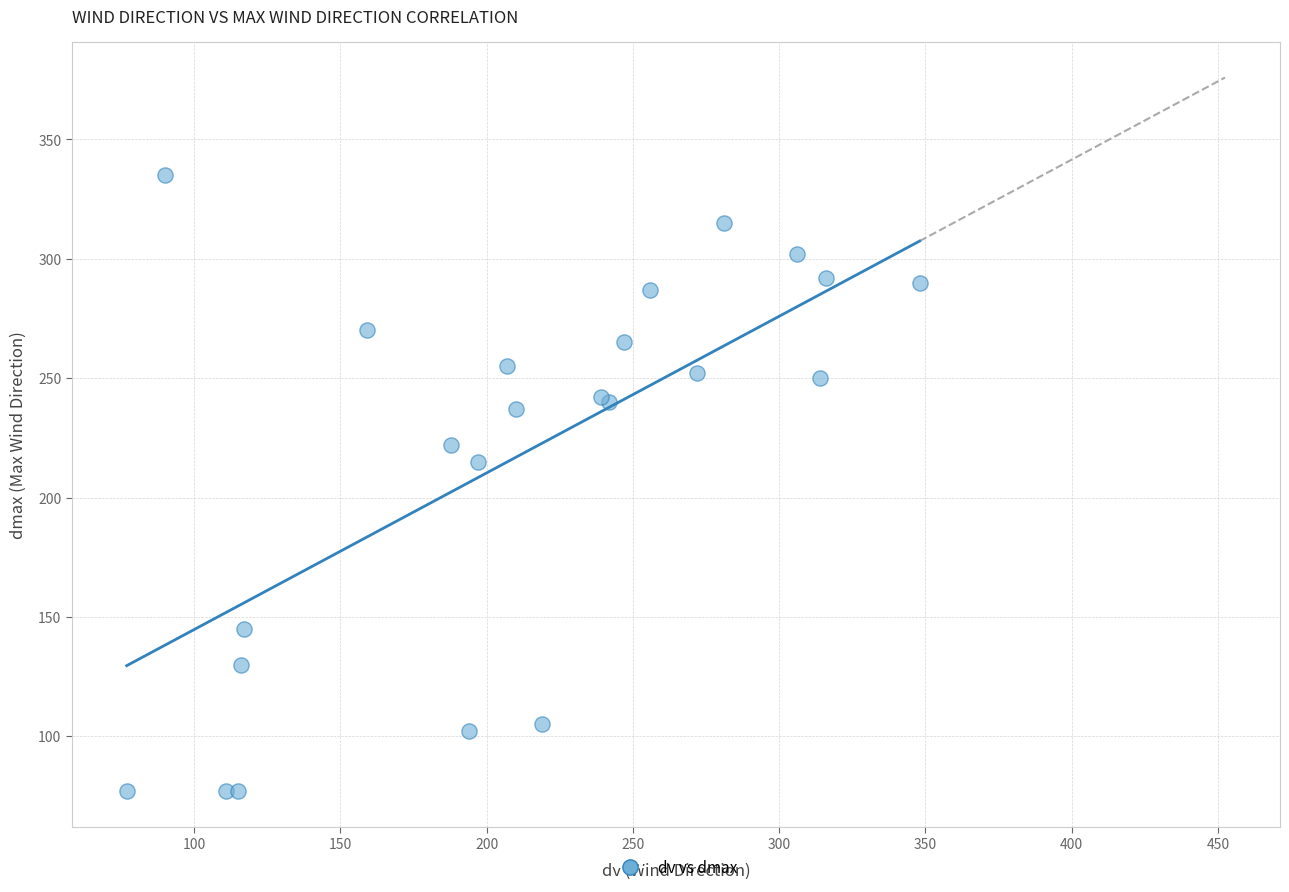

What Y value in the scatter plot is closest to 206?

215